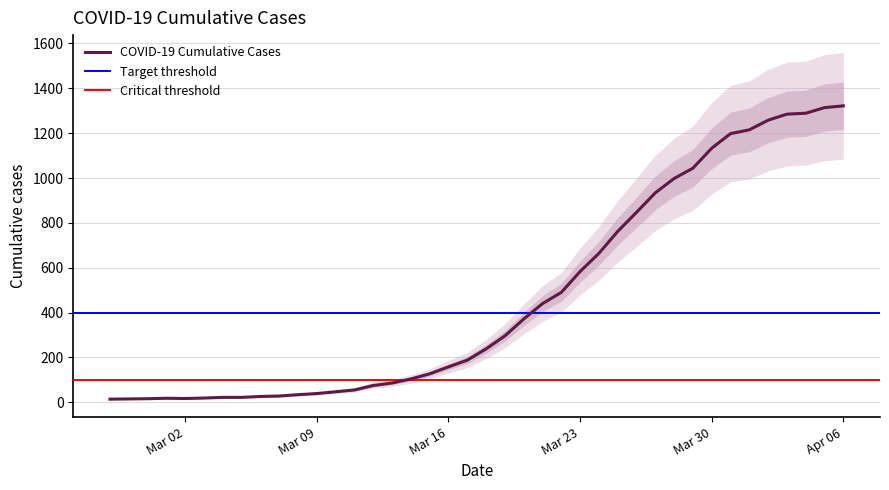

What is the value of the 40th point from the left?

1322